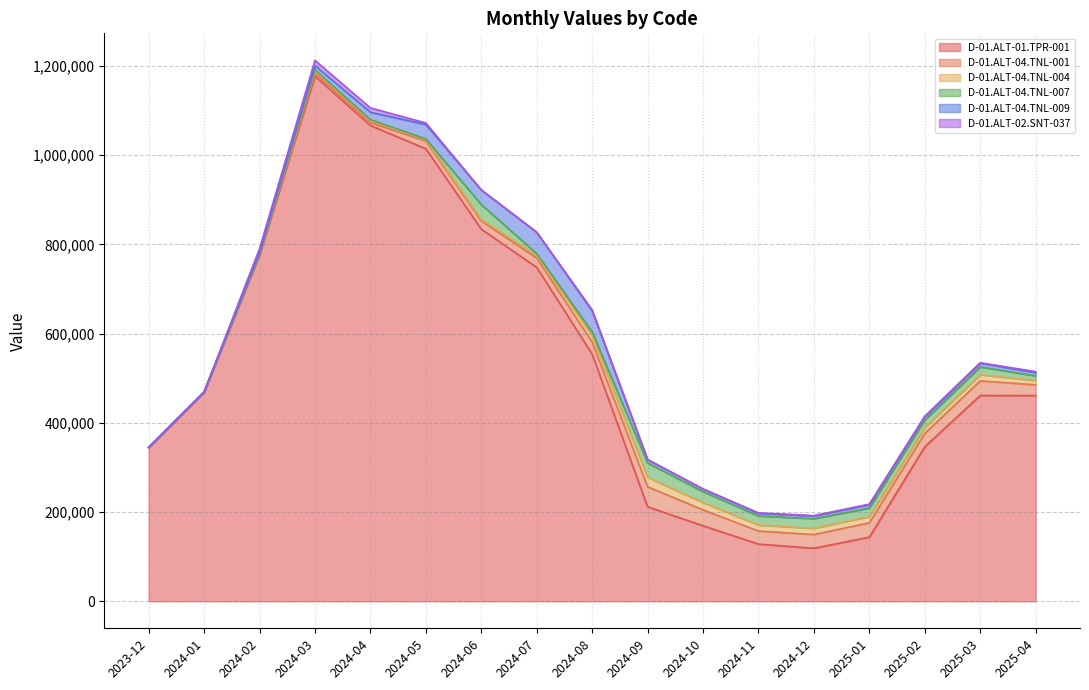

In D-01.ALT-01.TPR-001, how many points are higher than both neighbors (excluding endpoints)?

2